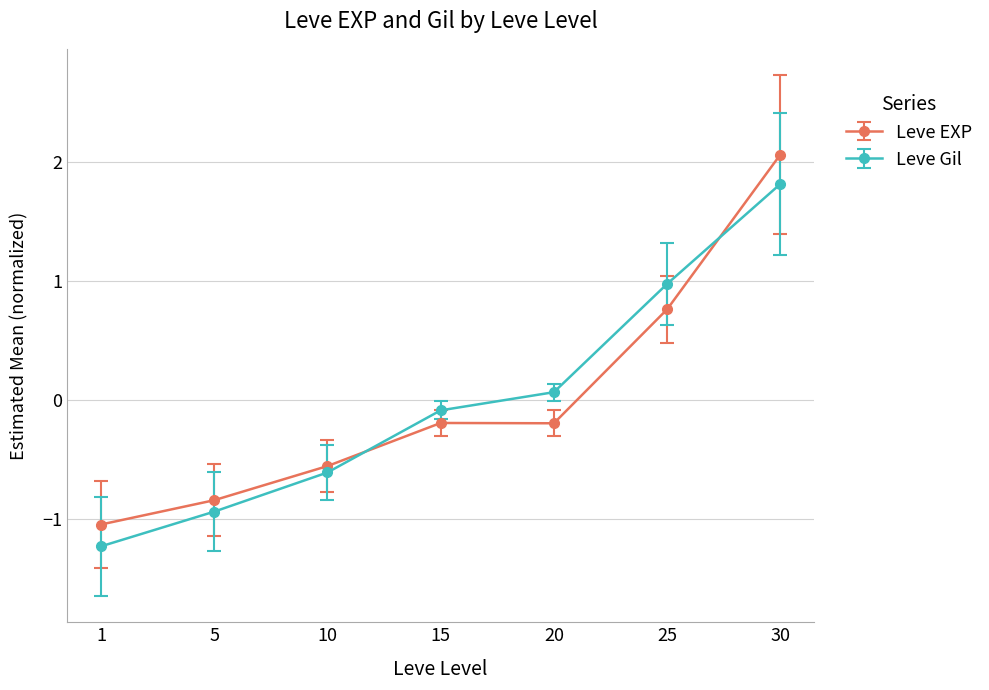

Which series ends up on top after the final intersection of Leve Gil and Leve EXP?

Leve EXP